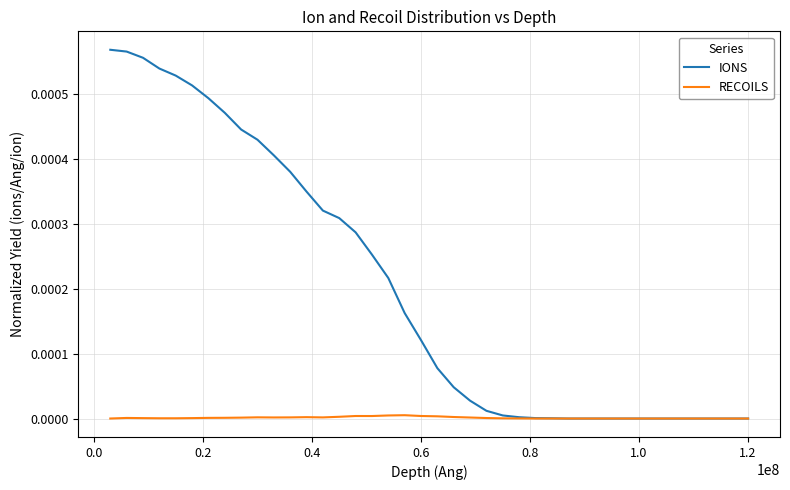

Rank the series by their average value, from lowest to highest.

RECOILS, IONS